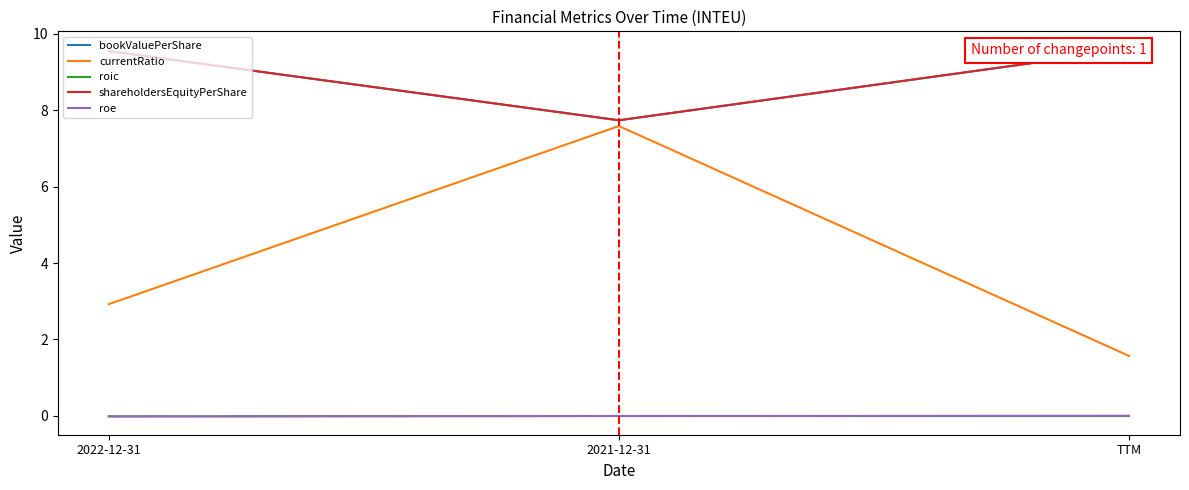

How many lines are shown in the chart?

5